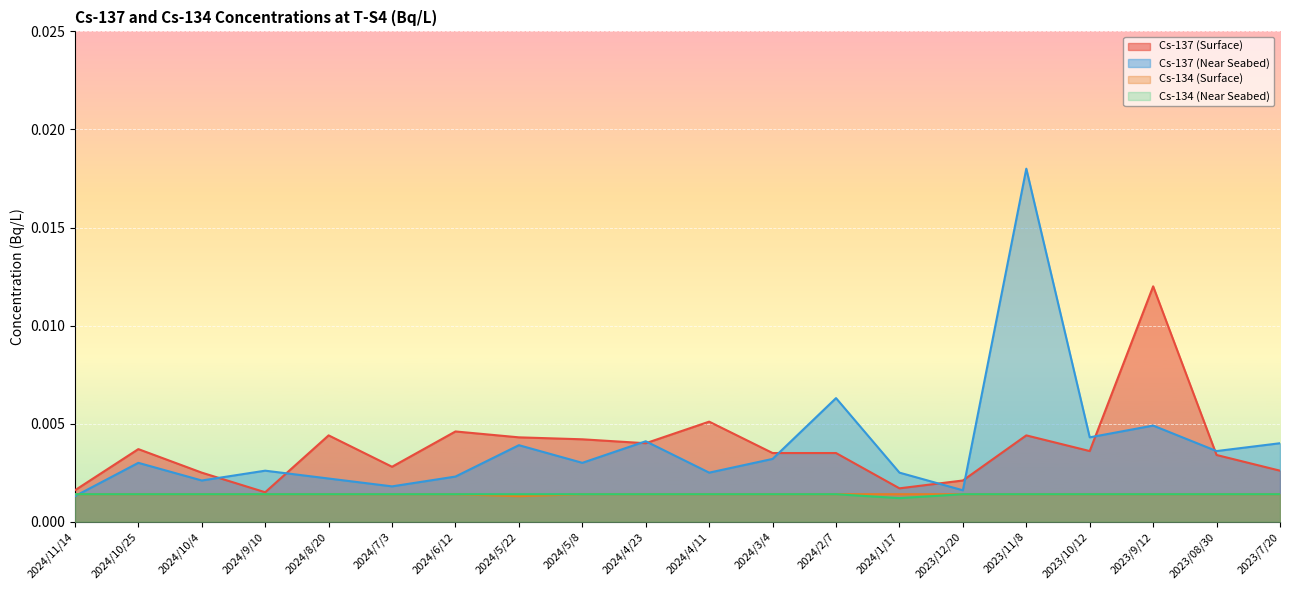

Which label corresponds to the largest value in the chart?

2023/11/8